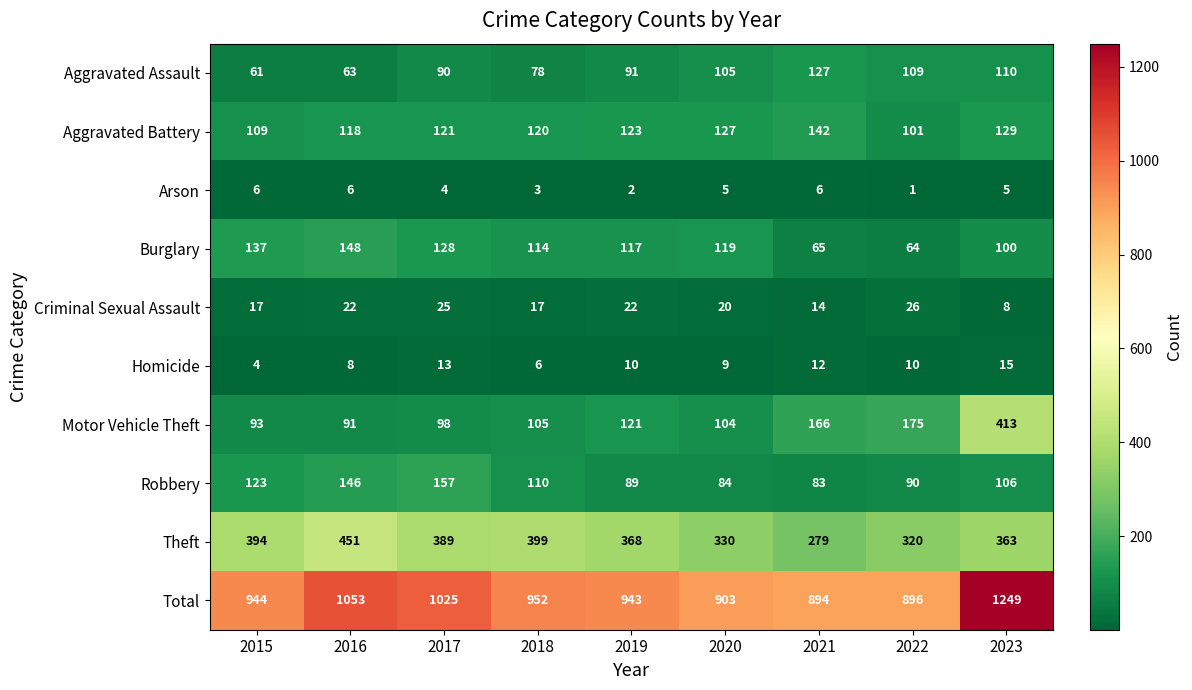

Which label corresponds to the largest value in the chart?

2023